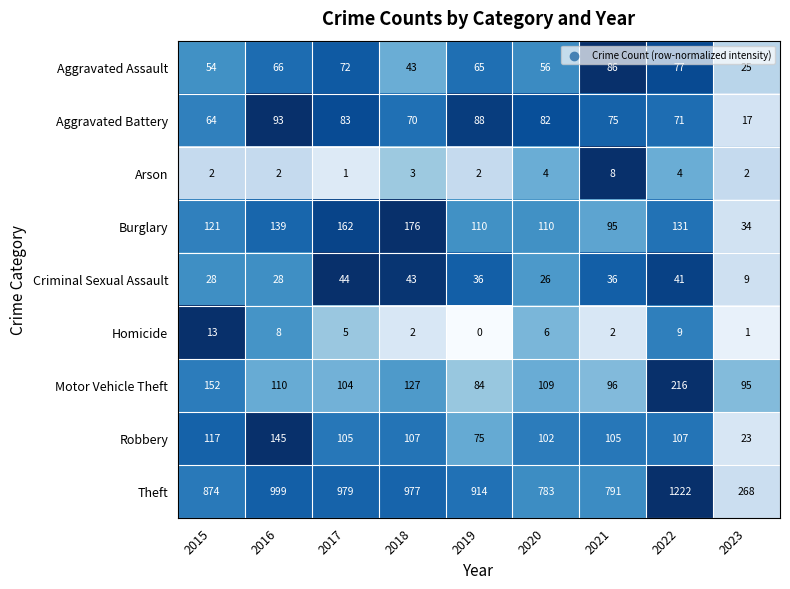

Which category has the highest value in the Aggravated Assault series?

2021